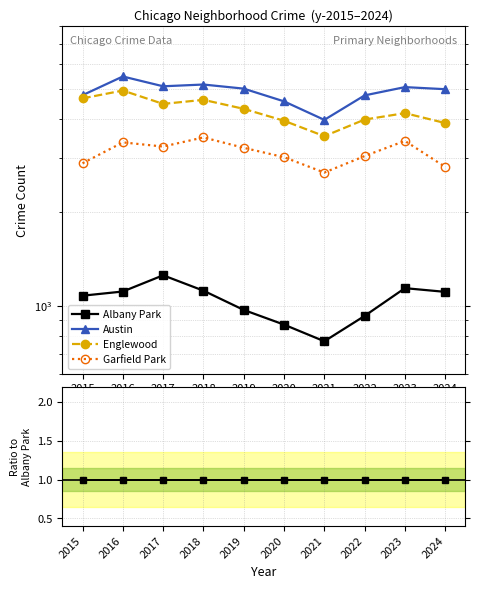

Is it true that Albany Park equals 1.0 at 2020?

True